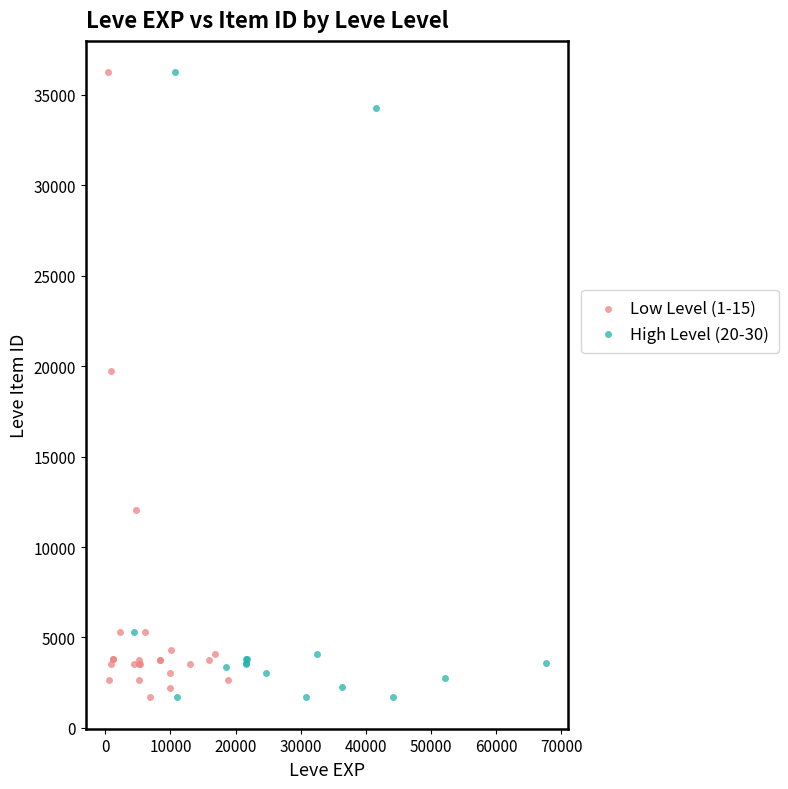

What are all the series names shown in the legend?

Low Level (1-15), High Level (20-30)